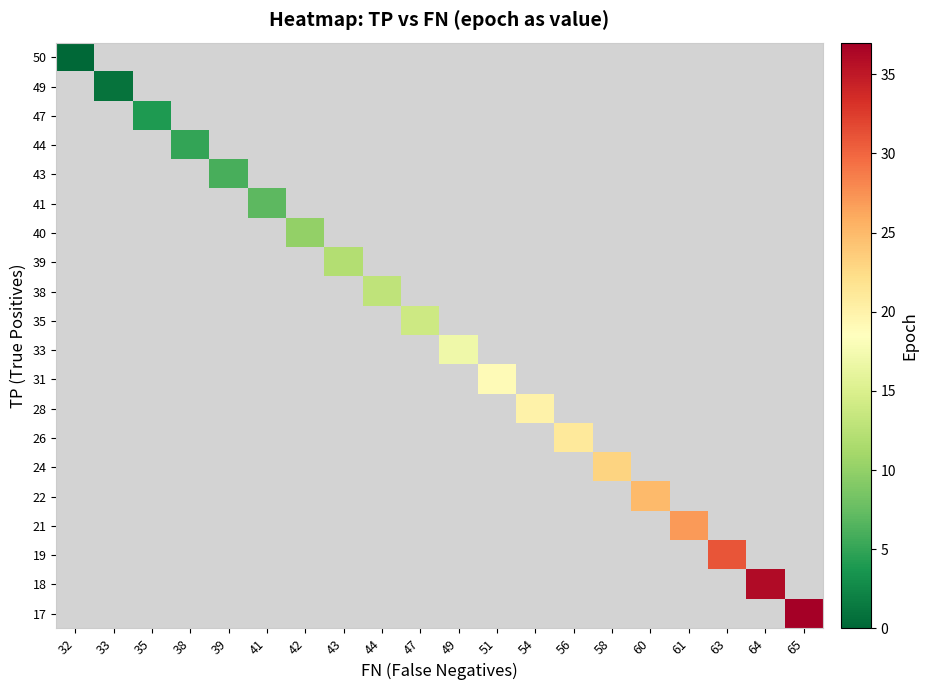

What is the maximum value shown in the chart?

37.0